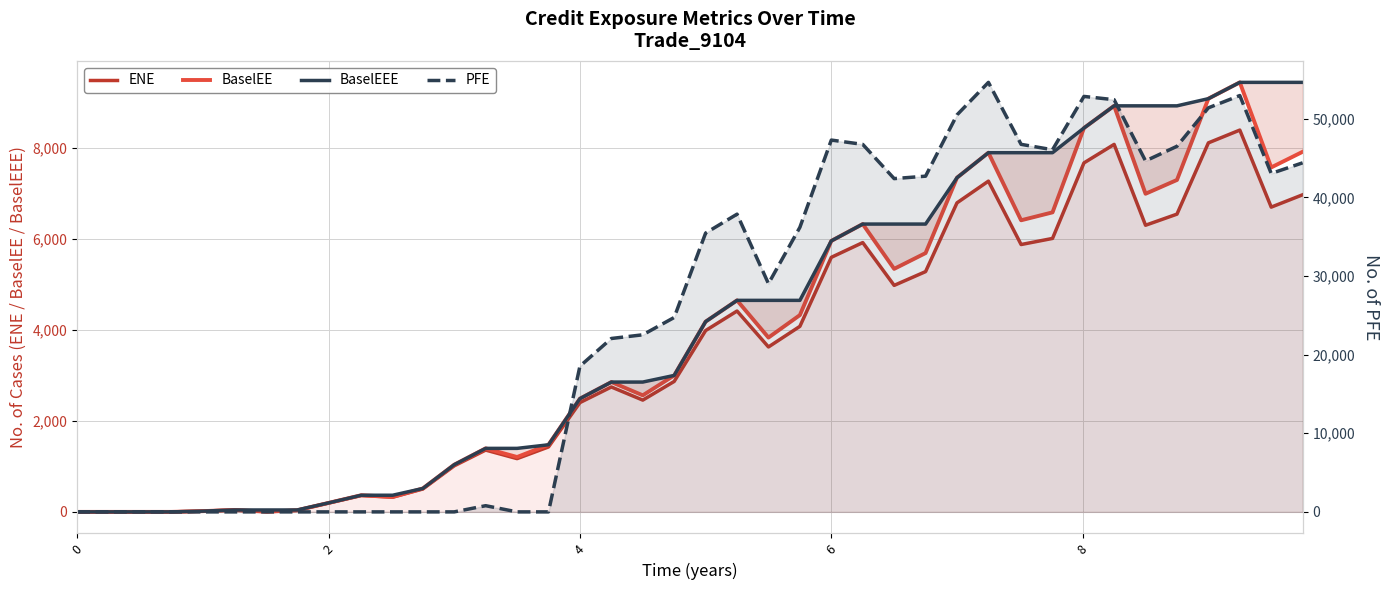

Reading left to right, what are all the values shown in this chart?

ENE: 0.0	0.0	0.0	0.0	16.6	41.7	4.2	35.1	194.3	359.7	322.9	503.3	1012.5	1359.0	1171.1	1427.9	2403.3	2746.6	2458.1	2868.7	3987.4	4416.8	3626.7	4079.7	5597.5	5921.9	4980.5	5283.5	6795.7	7272.9	5878.8	6013.1	7673.6	8080.8	6303.1	6547.1	8114.4	8395.5	6701.5	6973.3
BaselEE: 0.0	0.0	0.0	0.0	16.7	42.0	4.2	35.5	197.2	366.1	329.4	514.6	1037.7	1396.6	1206.8	1475.4	2490.0	2854.8	2563.0	3000.5	4183.8	4651.2	3833.2	4327.3	5958.7	6328.9	5344.0	5691.1	7348.7	7898.2	6412.2	6586.4	8440.9	8928.5	6995.5	7298.7	9086.3	9444.8	7574.5	7918.4
BaselEEE: 0.0	0.0	0.0	0.0	16.7	42.0	42.0	42.0	197.2	366.1	366.1	514.6	1037.7	1396.6	1396.6	1475.4	2490.0	2854.8	2854.8	3000.5	4183.8	4651.2	4651.2	4651.2	5958.7	6328.9	6328.9	6328.9	7348.7	7898.2	7898.2	7898.2	8440.9	8928.5	8928.5	8928.5	9086.3	9444.8	9444.8	9444.8
PFE: 0.0	0.0	0.0	0.0	0.0	0.0	0.0	0.0	0.0	0.0	0.0	0.0	0.0	786.9	0.0	0.0	18529.2	22052.7	22521.1	24725.7	35459.5	37864.5	29029.5	36191.2	47286.8	46741.3	42385.4	42695.4	50492.4	54626.4	46743.5	46056.7	52838.6	52420.3	44637.6	46496.2	51389.2	52949.2	43040.7	44393.7